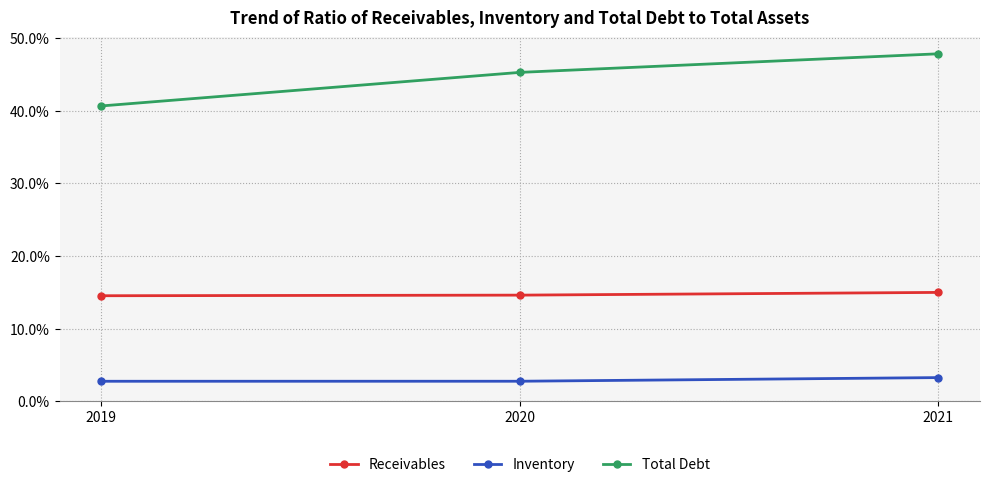

What is the spread (max minus min) of values at 2021?

44.6